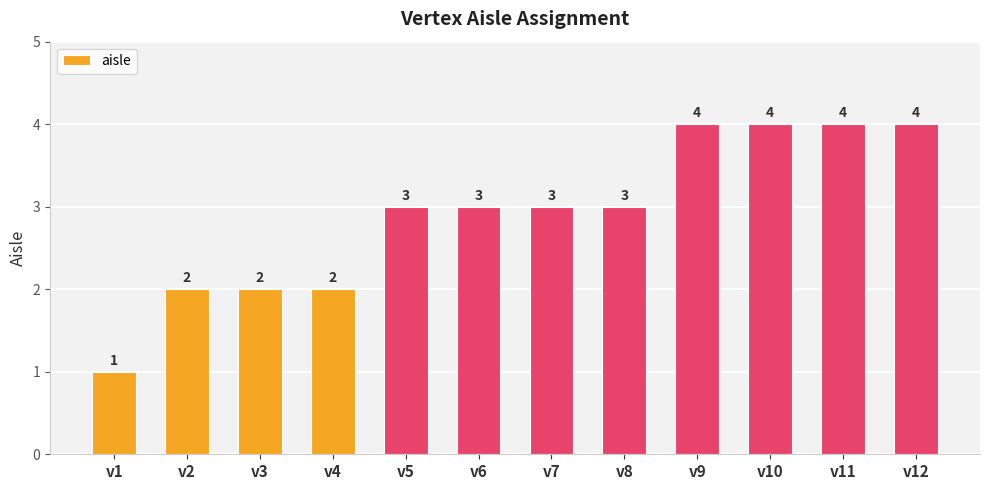

Count the values in the range 2 to 4.

11